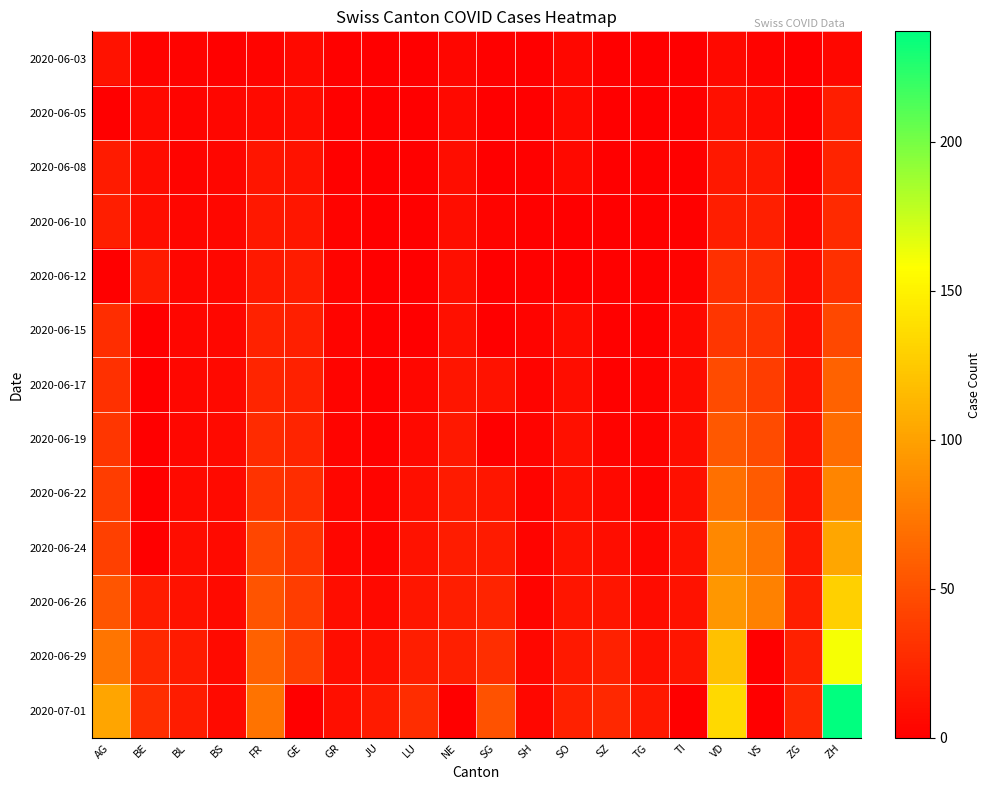

Rank the series by their maximum value, from lowest to highest.

2020-06-03, 2020-06-05, 2020-06-08, 2020-06-10, 2020-06-12, 2020-06-15, 2020-06-17, 2020-06-19, 2020-06-22, 2020-06-24, 2020-06-26, 2020-06-29, 2020-07-01